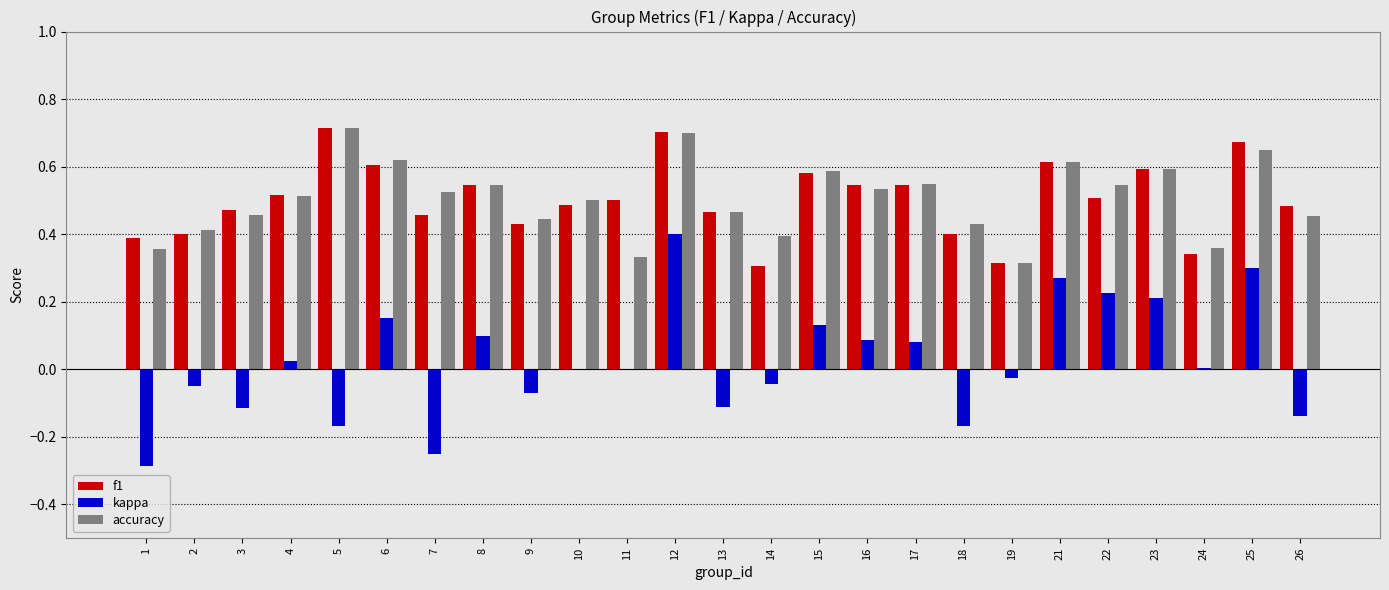

At which category is the sum across all series the highest?

12